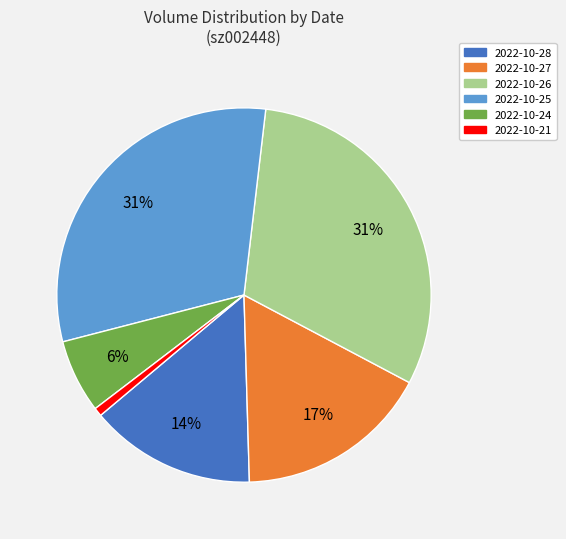

Does 2022-10-21 account for over 50% of the chart?

No